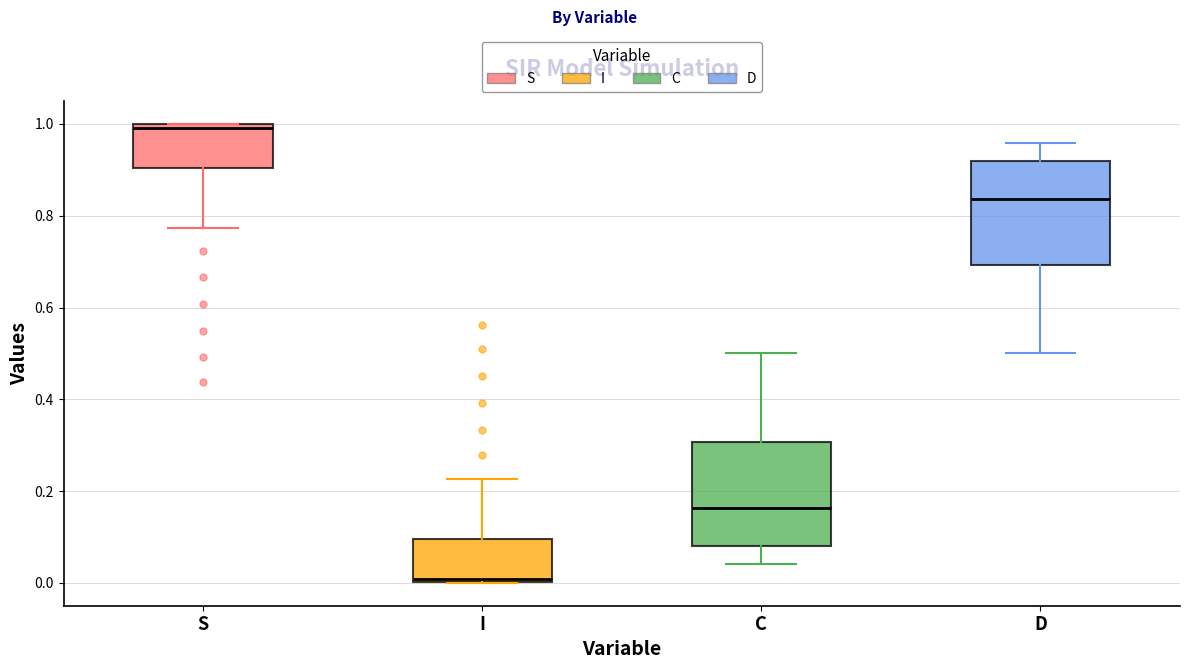

Where is the upper edge of the box for I on the y-axis? The values are not printed on the chart, so give them approximately, as read against the axis.

0.10